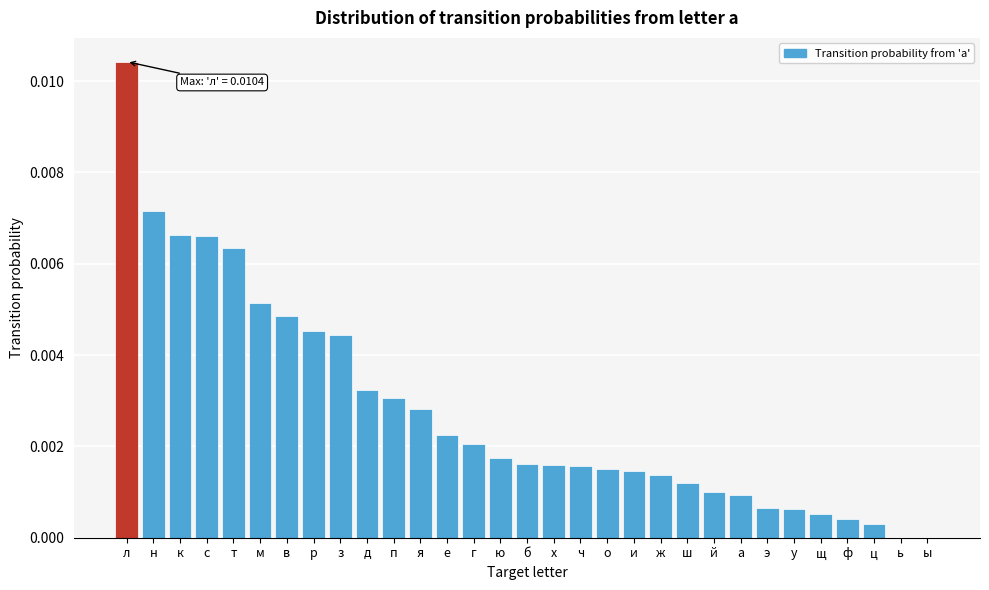

The value at ш is 0.0. True or false?

True